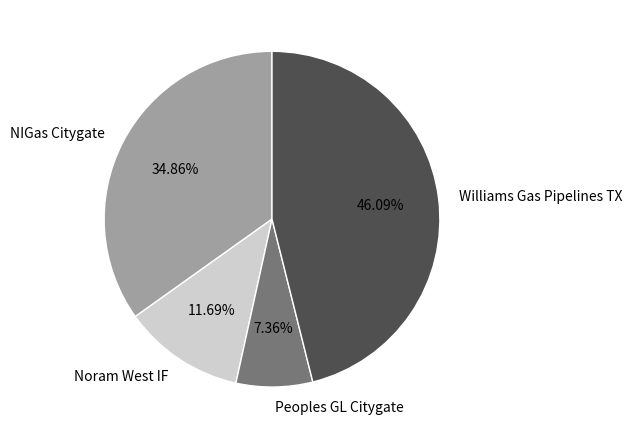

How many slices are in this pie chart?

4